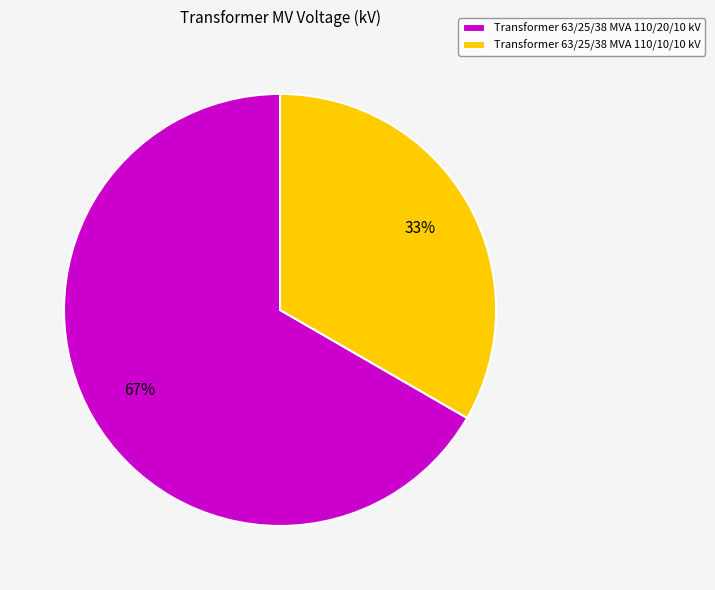

Which category has the smallest portion of the pie?

Transformer 63/25/38 MVA 110/10/10 kV